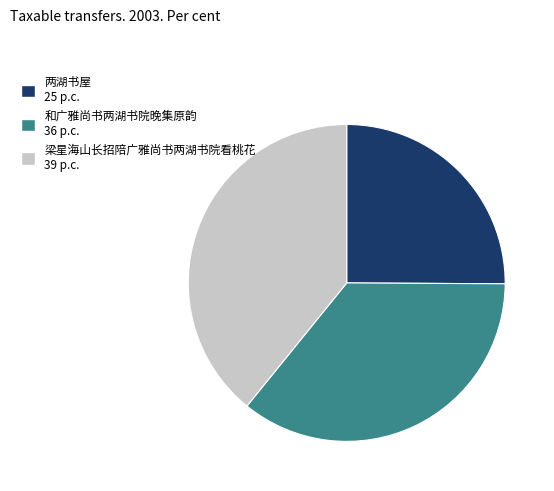

Which category has the smallest portion of the pie?

两湖书屋